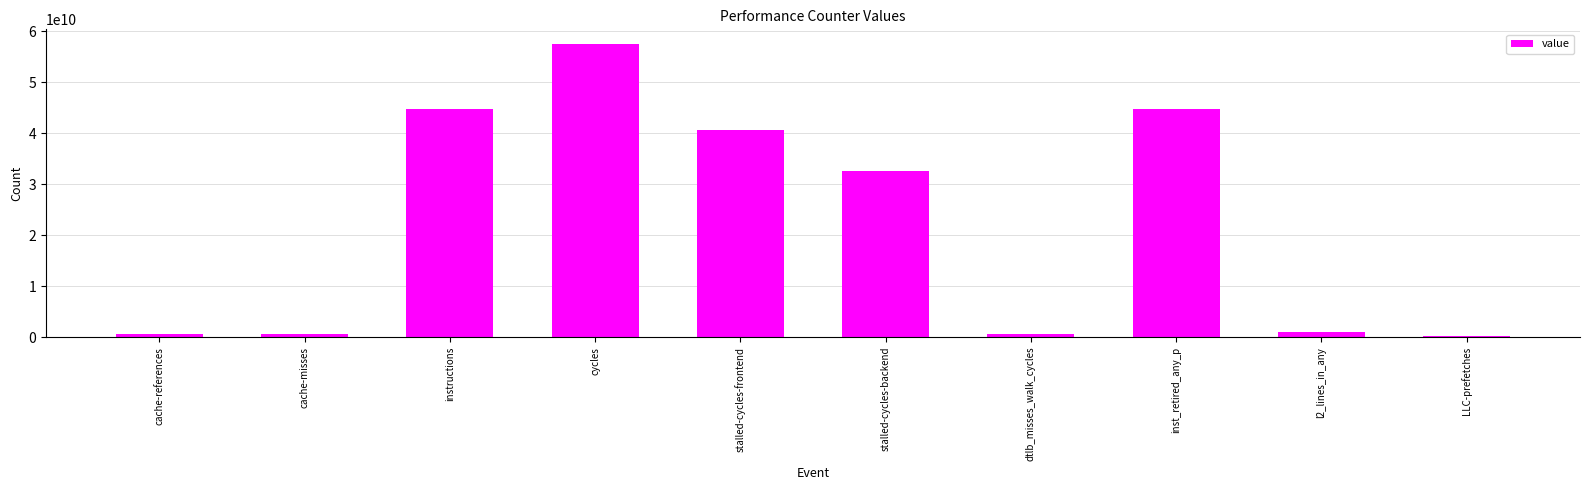

Which has a higher value, stalled-cycles-backend or instructions?

instructions